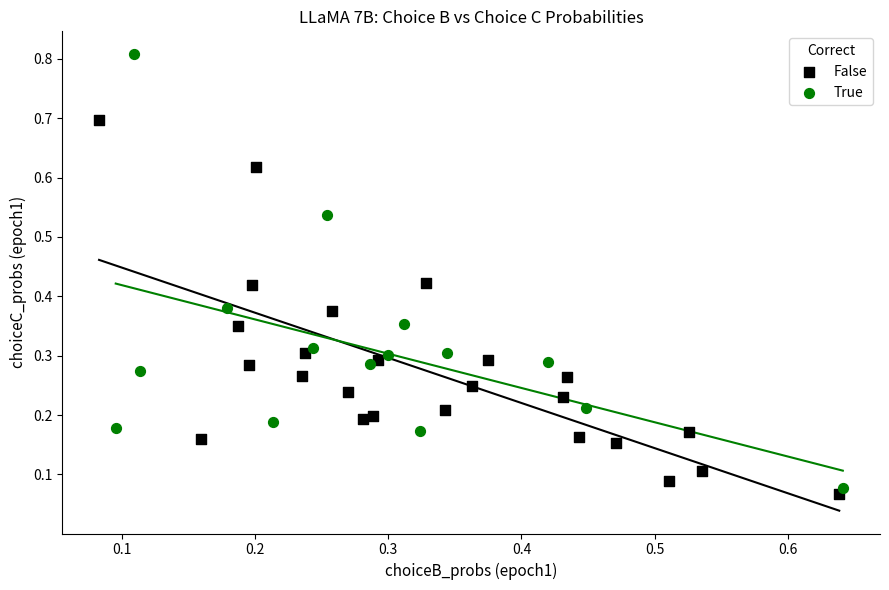

Which series contains the lowest Y value?

False